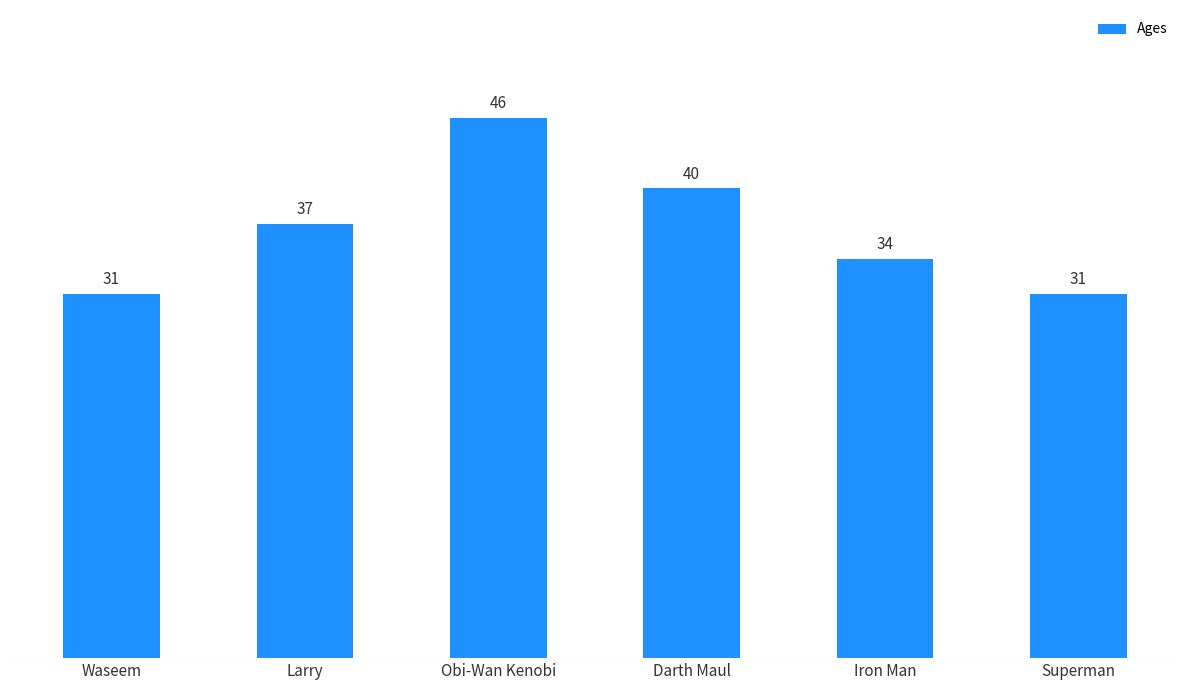

What is the change in value from Waseem to Obi-Wan Kenobi?

+15